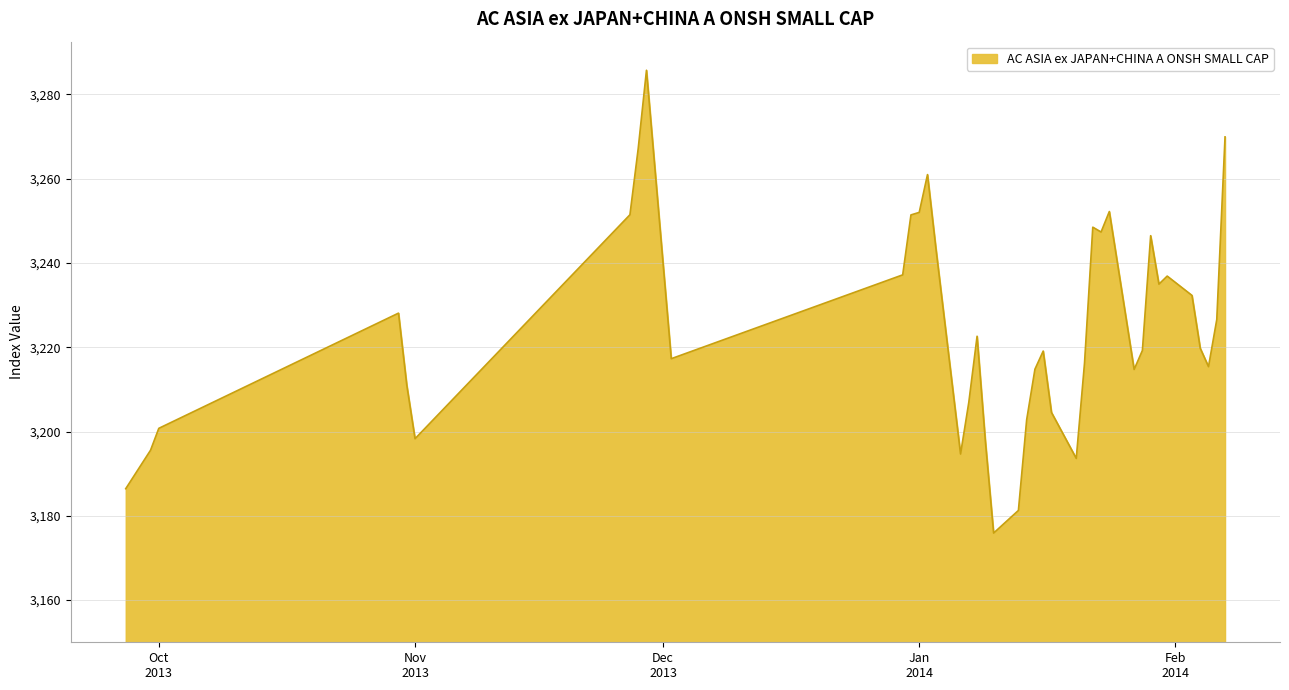

What is the difference between the maximum and minimum values?

109.8